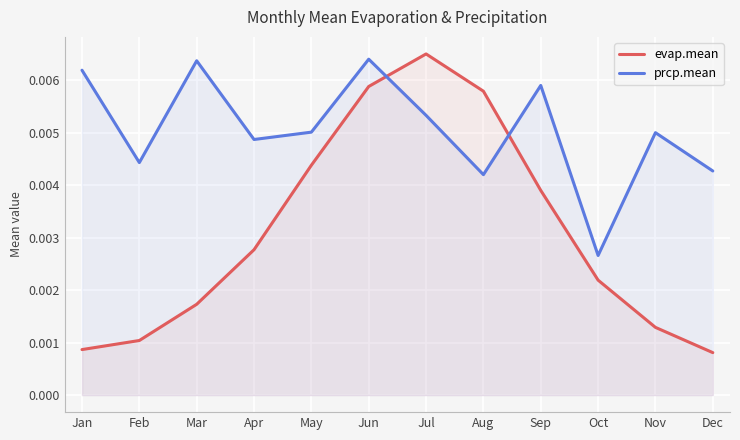

Which label corresponds to the largest value in the chart?

Jul